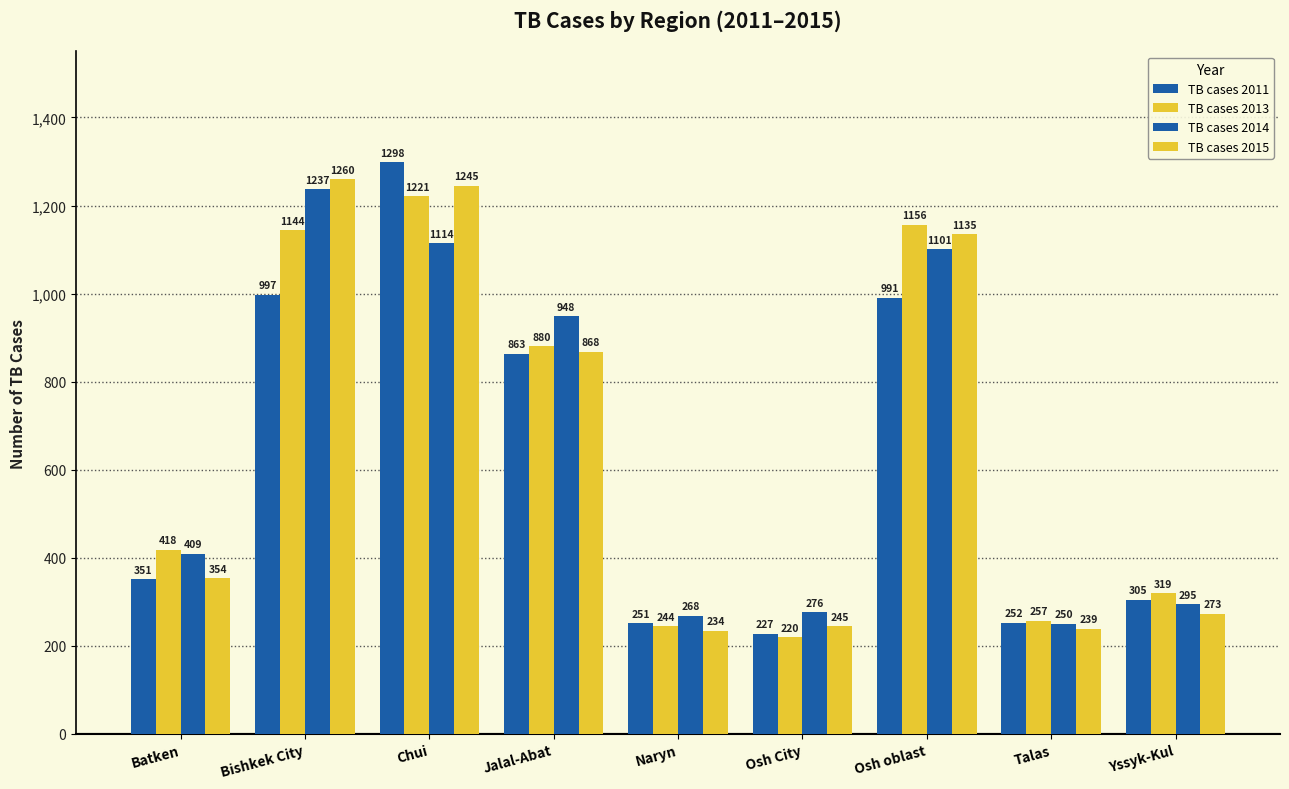

What position from the left is Bishkek City?

2